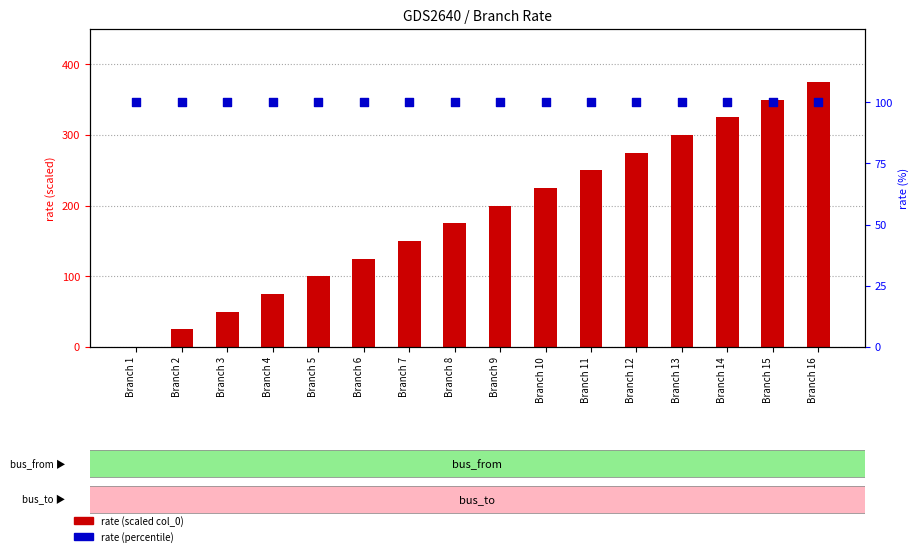

What is the total value across all series at Branch 10?

325